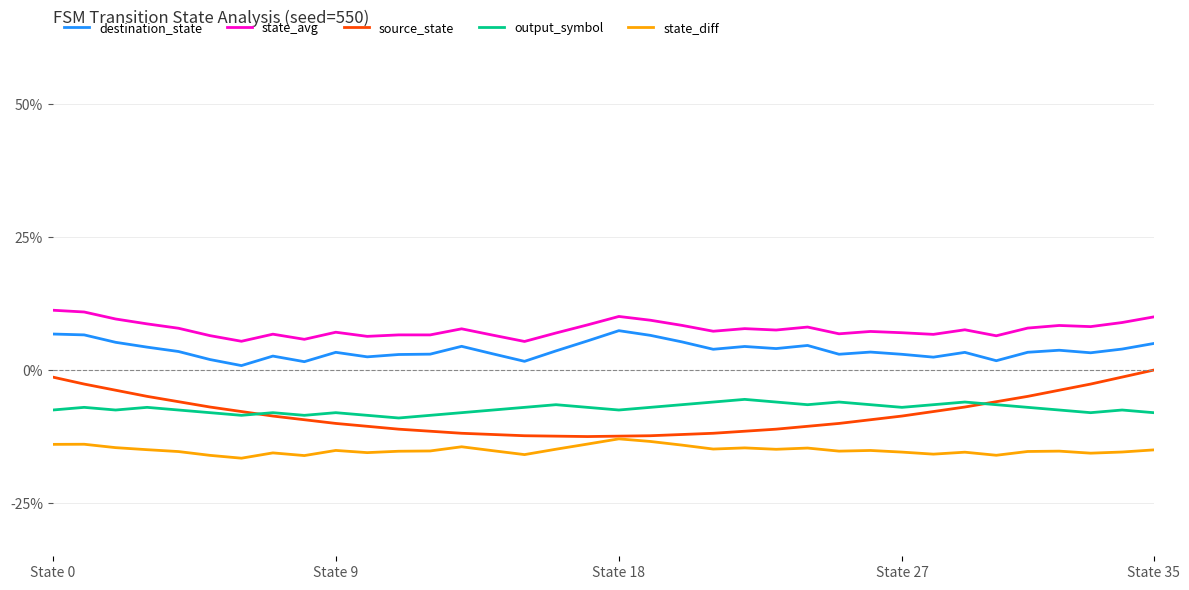

True or false: output_symbol and destination_state intersect in this chart.

False